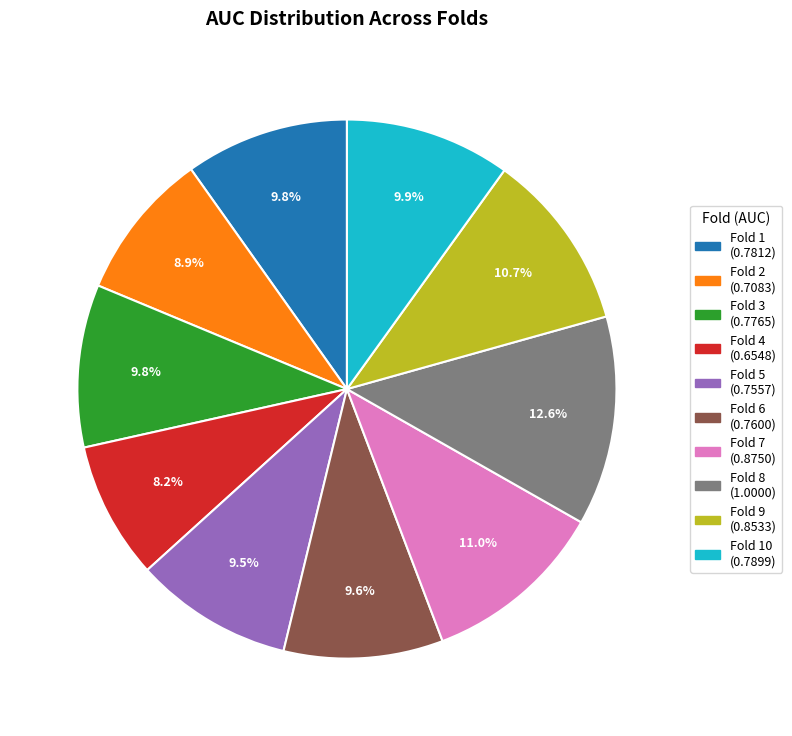

Is there any slice that represents more than half of the pie?

No